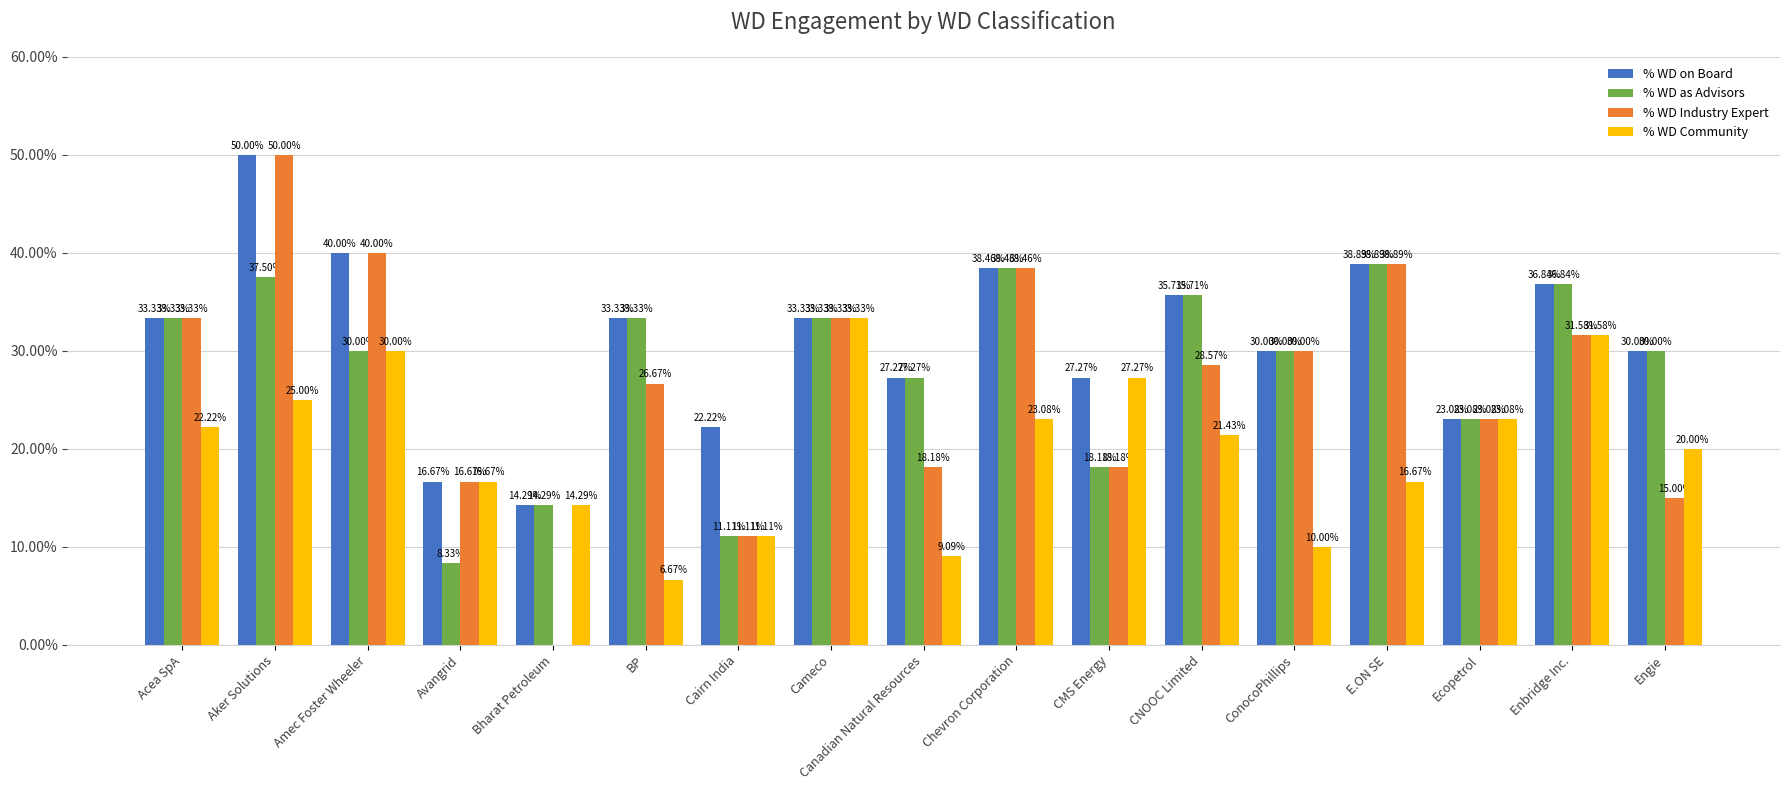

Rank the series by their maximum value, from lowest to highest.

% WD Community, % WD as Advisors, % WD on Board, % WD Industry Expert